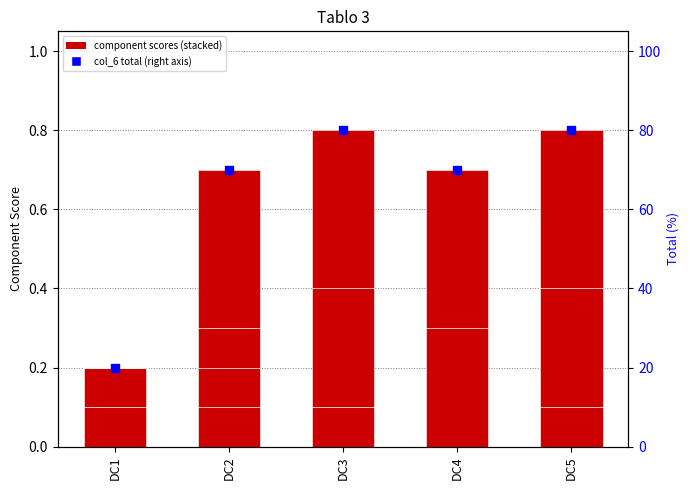

Which series contains the highest Y value?

col_6 (Total %)